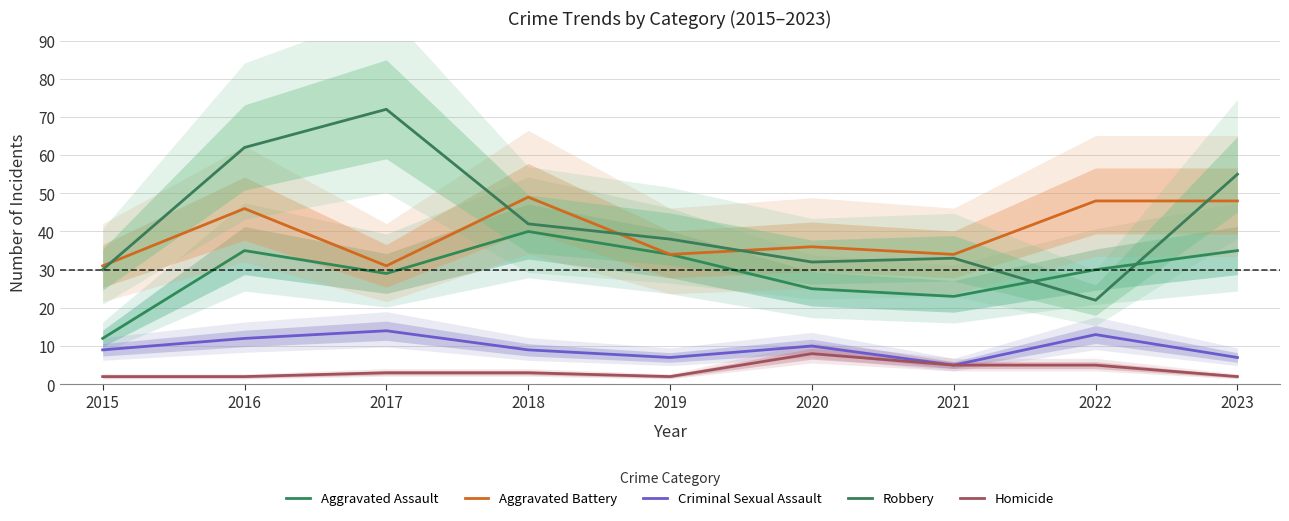

What is the difference between the maximum and second lowest values in the Aggravated Assault series?

17